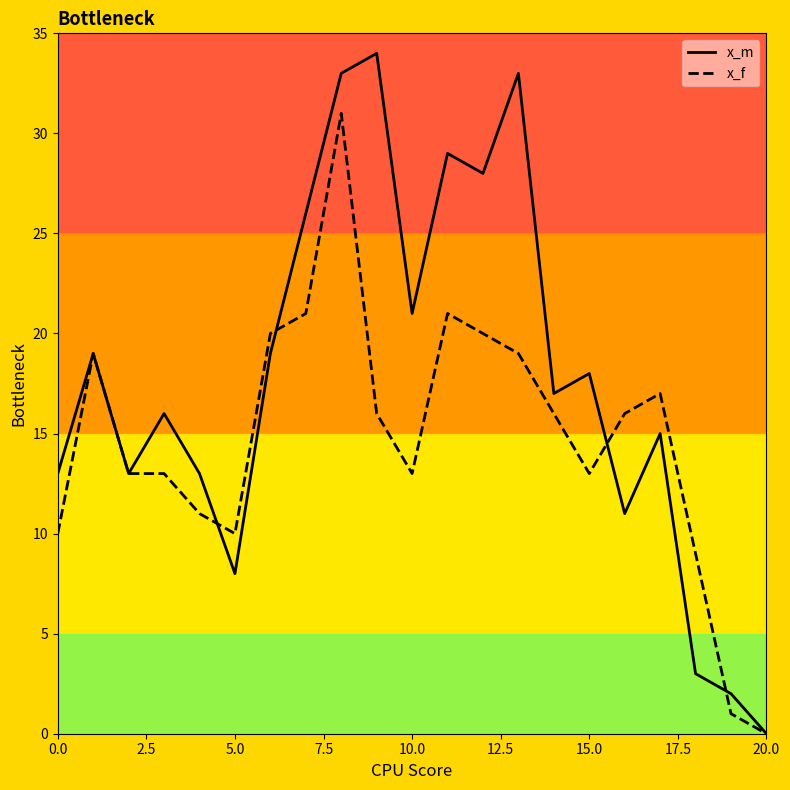

What is the average value of the x_m series?

18